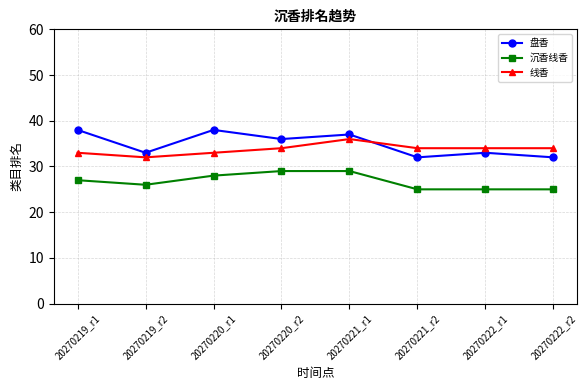

Reading right to left, extract all data points from this chart.

盘香: 20270222_r2=32	20270222_r1=33	20270221_r2=32	20270221_r1=37	20270220_r2=36	20270220_r1=38	20270219_r2=33	20270219_r1=38
沉香线香: 20270222_r2=25	20270222_r1=25	20270221_r2=25	20270221_r1=29	20270220_r2=29	20270220_r1=28	20270219_r2=26	20270219_r1=27
线香: 20270222_r2=34	20270222_r1=34	20270221_r2=34	20270221_r1=36	20270220_r2=34	20270220_r1=33	20270219_r2=32	20270219_r1=33